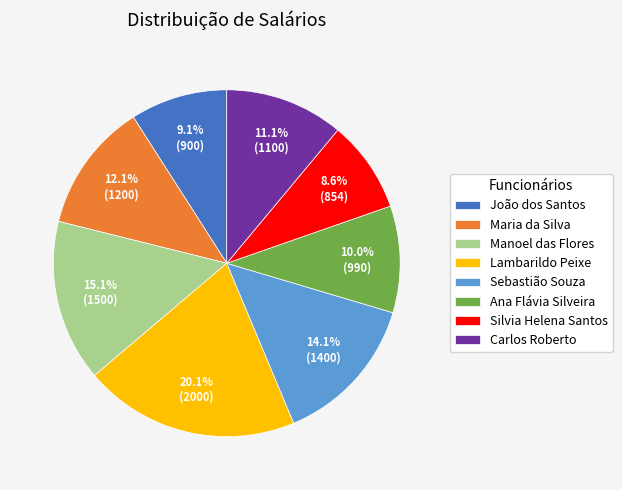

How many slices are in this pie chart?

8